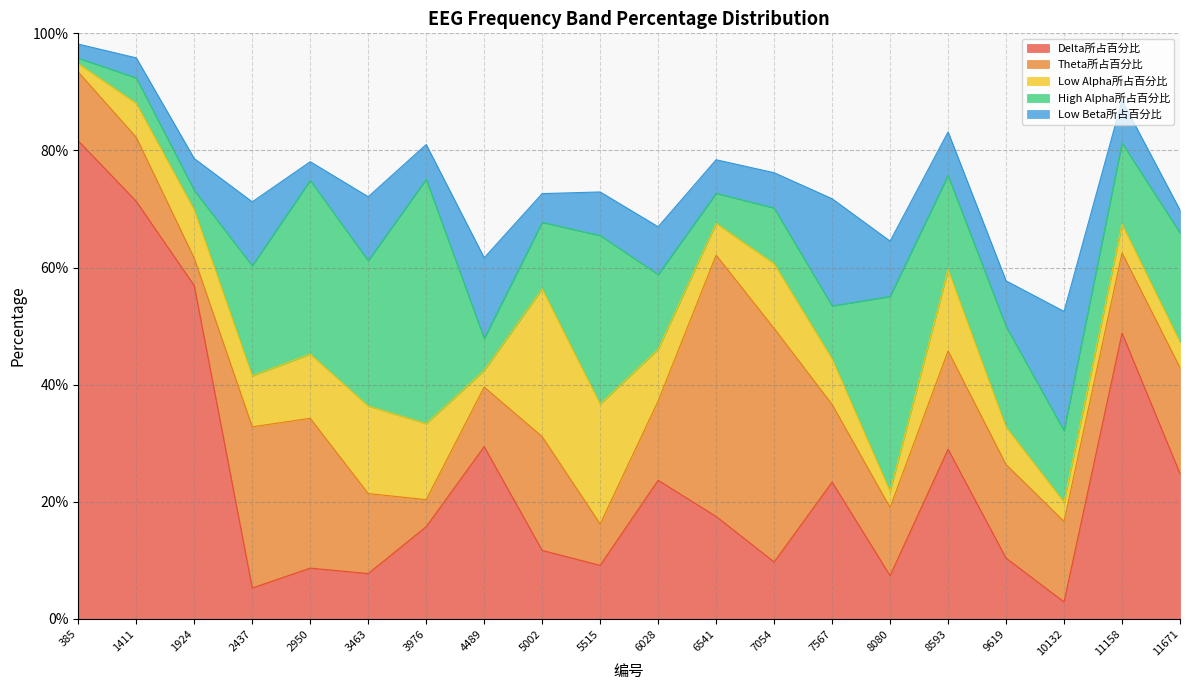

Where is the first local maximum for High Alpha所占百分比?

1411